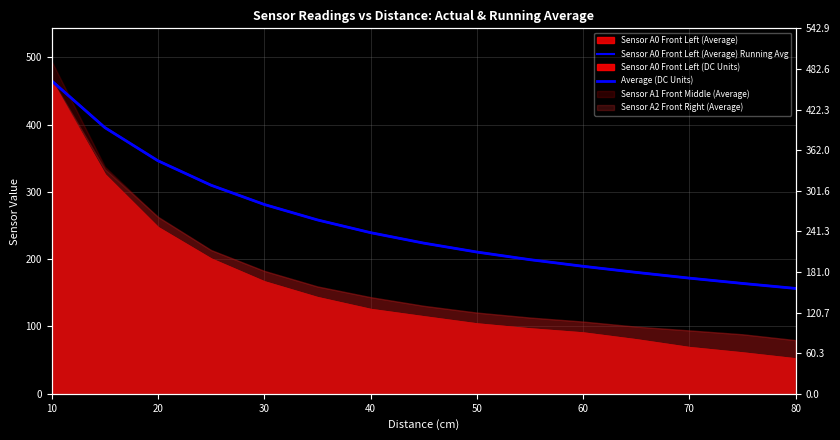

Which category has the highest value across all series?

10